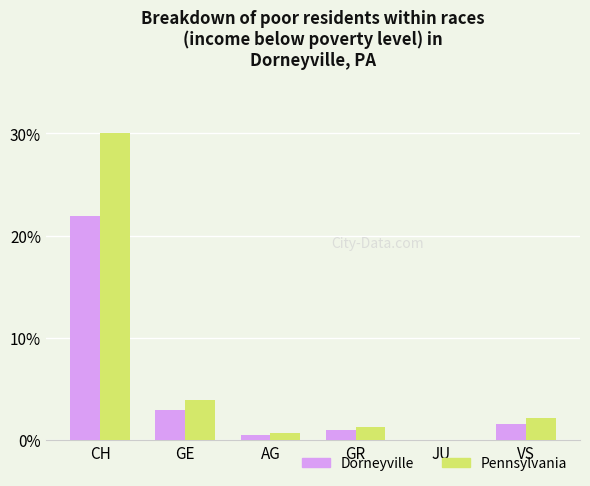

Is the value of Pennsylvania at CH greater than the value of Dorneyville at GE?

Yes